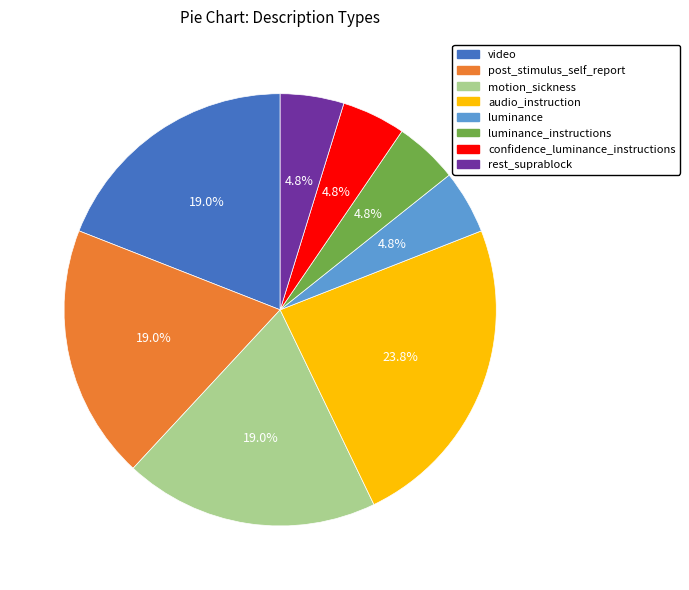

To the nearest percent, what percentage of the pie is motion_sickness?

19%